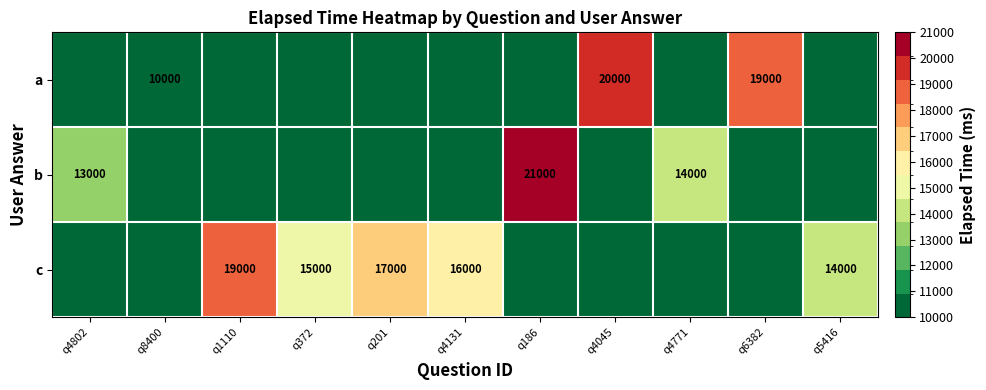

At which category is the sum across all series the highest?

q186